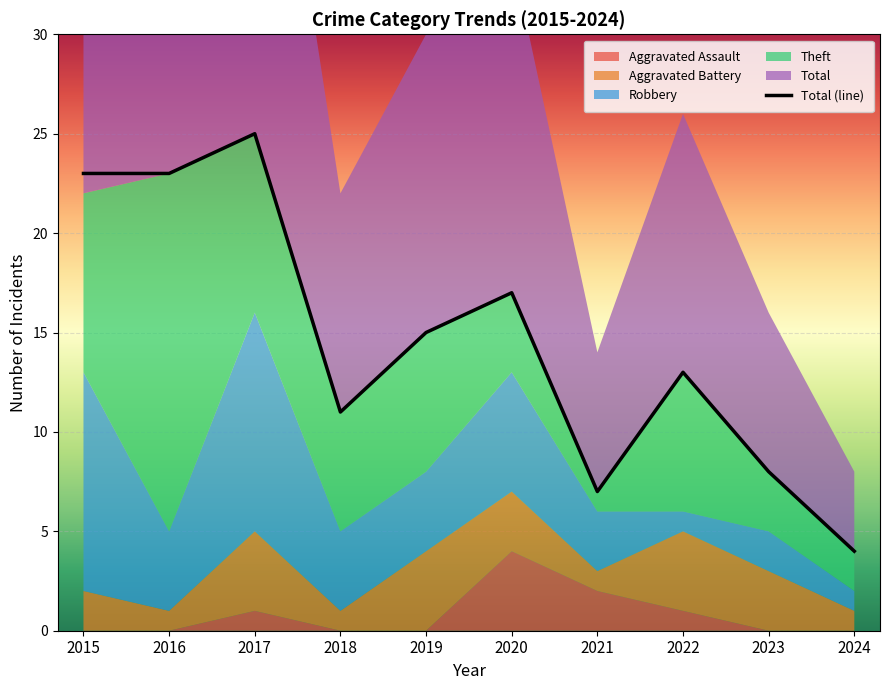

Reading left to right, list all the values displayed in this chart.

23	23	25	11	15	17	7	13	8	4